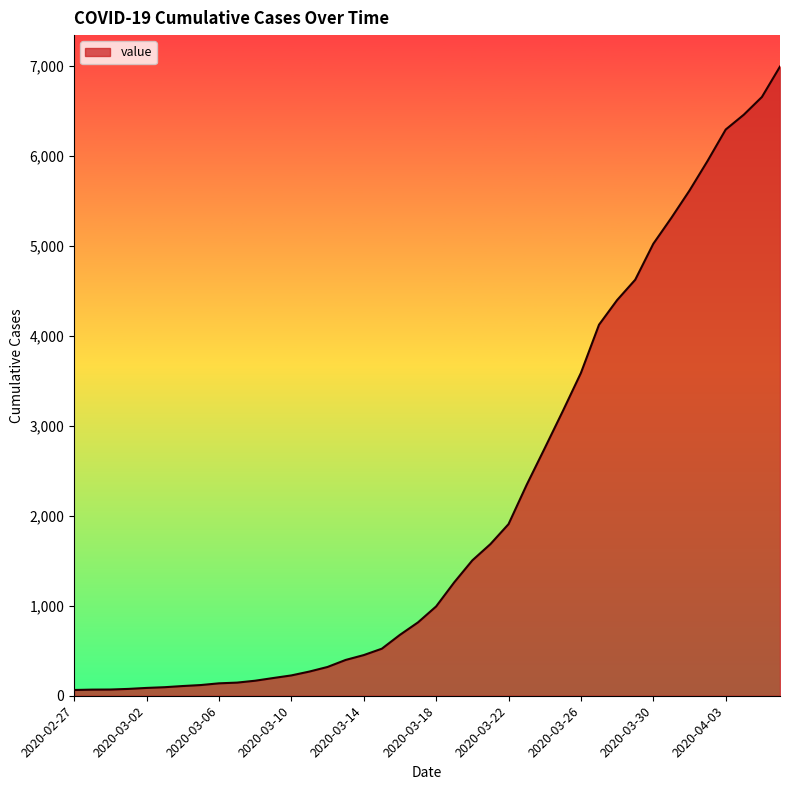

What is the difference between the maximum and minimum values?

6931